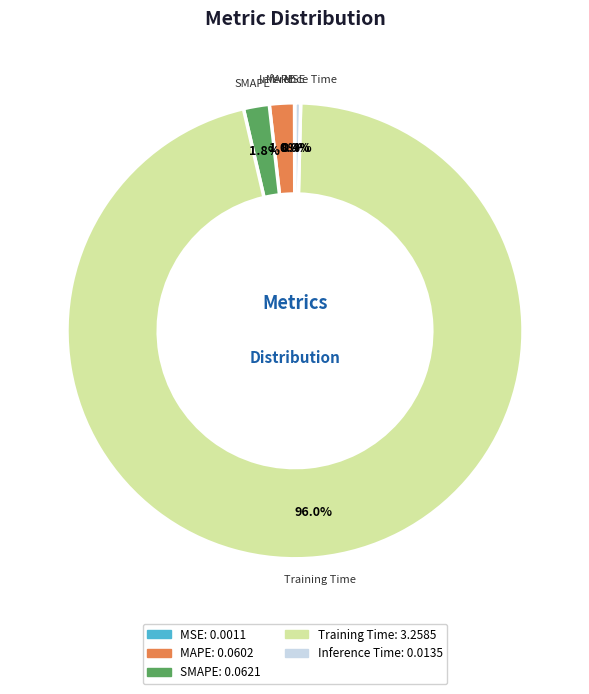

What percentage is the Training Time slice, to the nearest percent?

96%